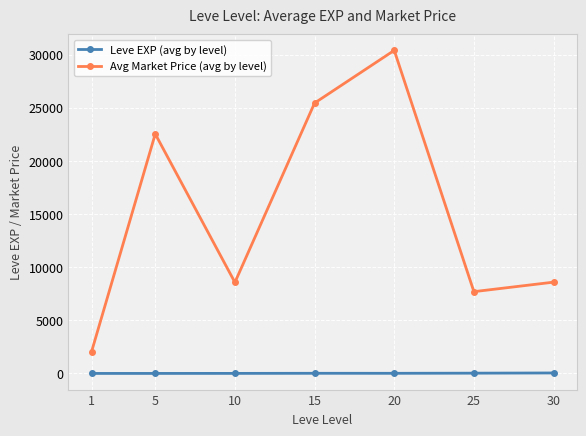

Is the value of Avg Market Price (avg by level) at 20 greater than the value of Leve EXP (avg by level) at 1?

Yes